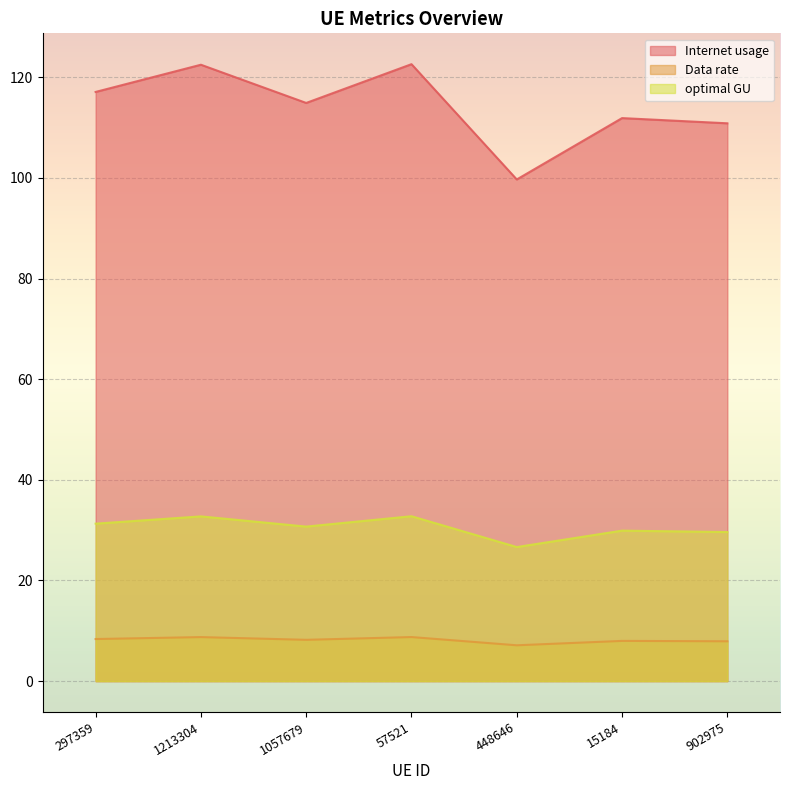

At 297359, list the series in order from largest to smallest.

Internet usage, optimal GU, Data rate